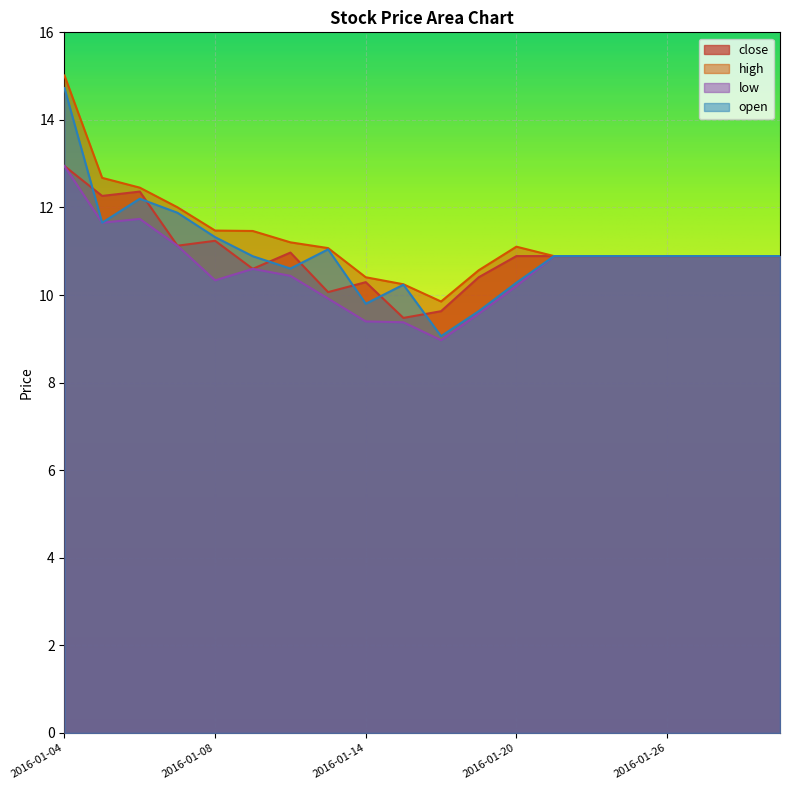

At which category is the sum across all series the highest?

2016-01-04